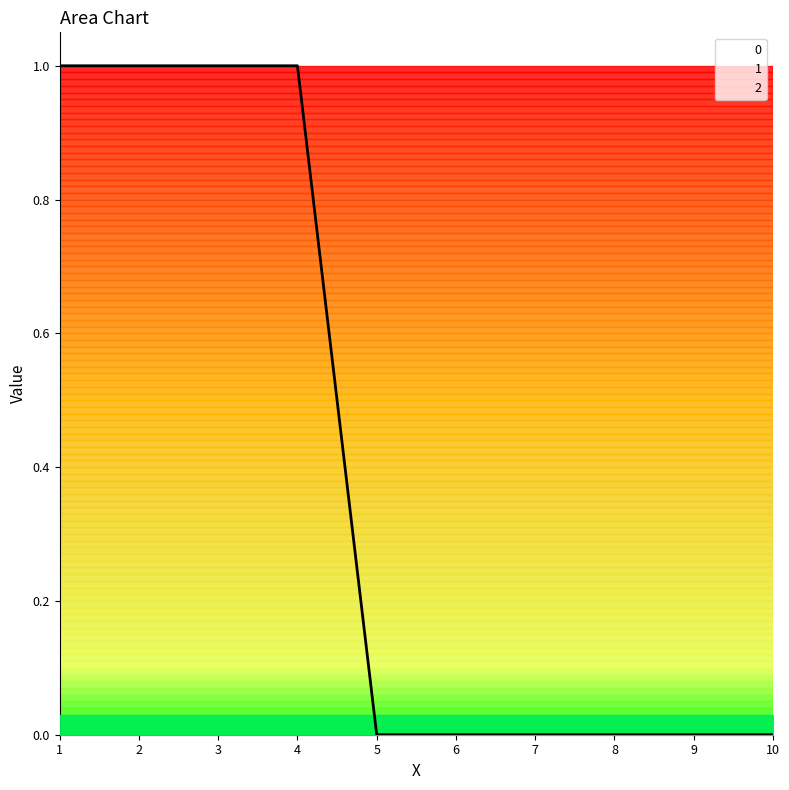

What is the difference between the highest and lowest values at 1?

1